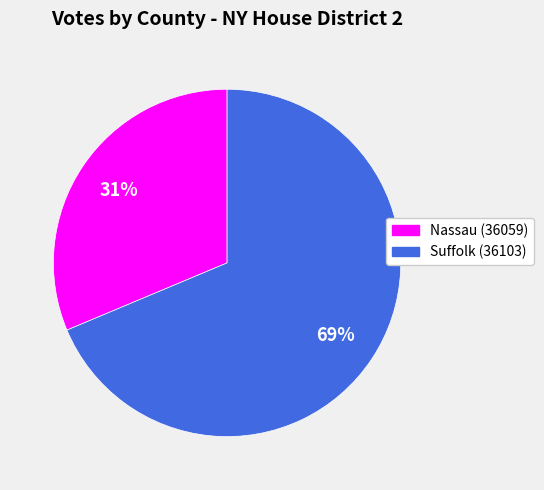

True or false: Suffolk (36103) accounts for 75% of the total.

False